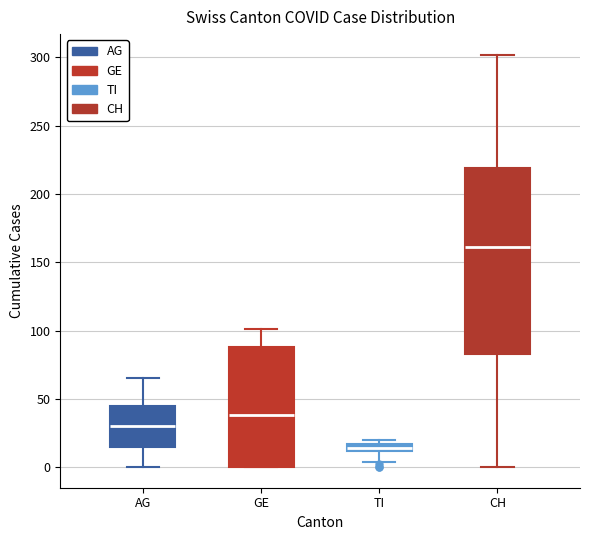

Comparing the boxes themselves (not the whiskers), which one is the tallest?

CH